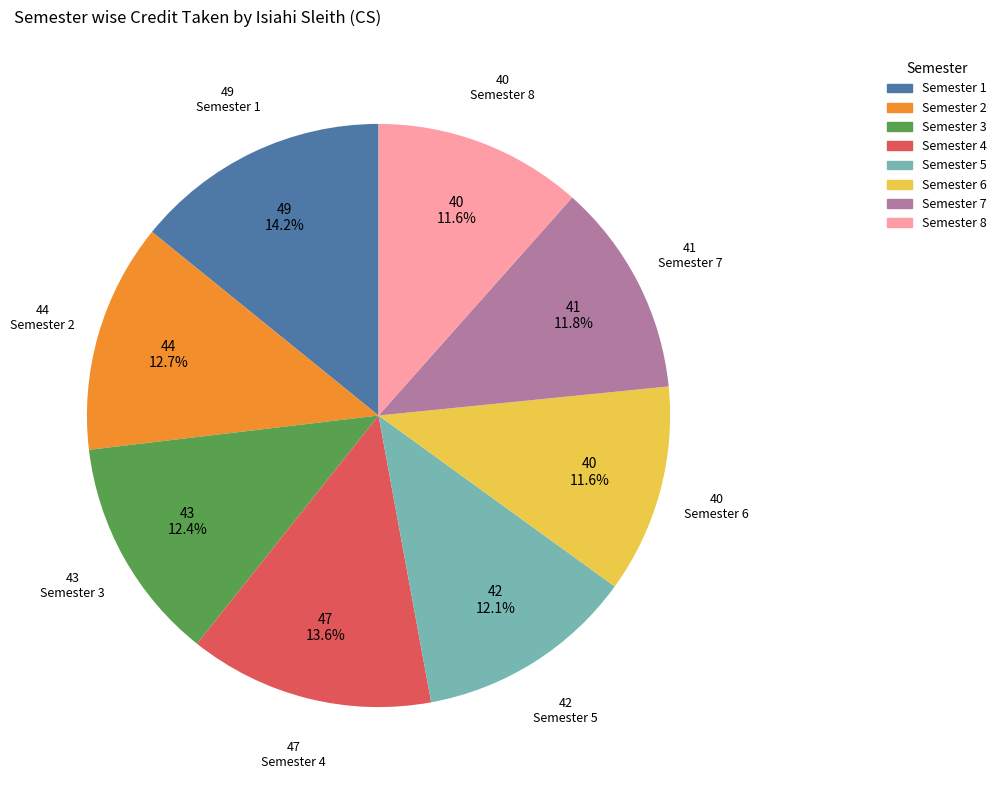

What is the ratio of the value at Semester 1 to the value at Semester 7?

1.2